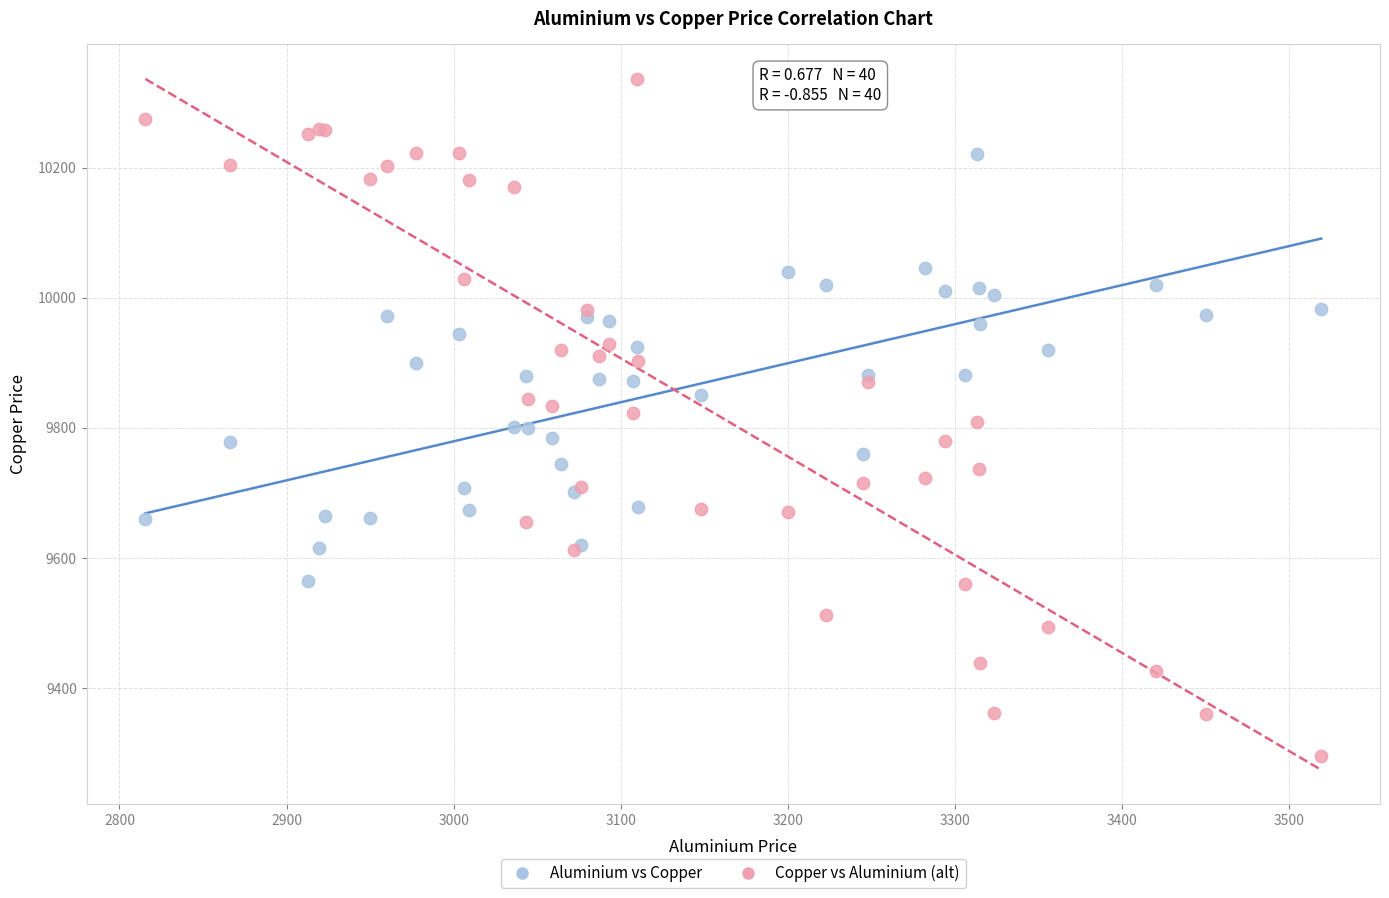

Which series reaches the minimum Y coordinate?

Copper vs Aluminium (alt)